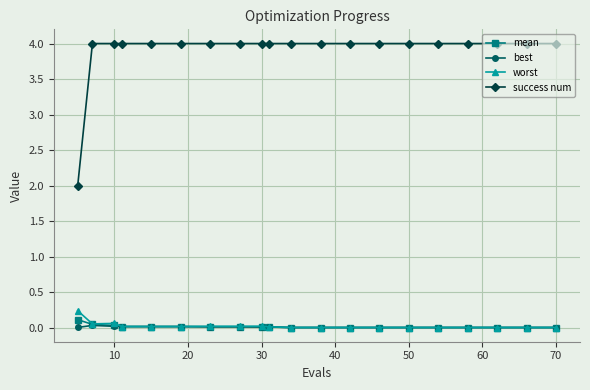

Which series has the largest total across all categories?

success num